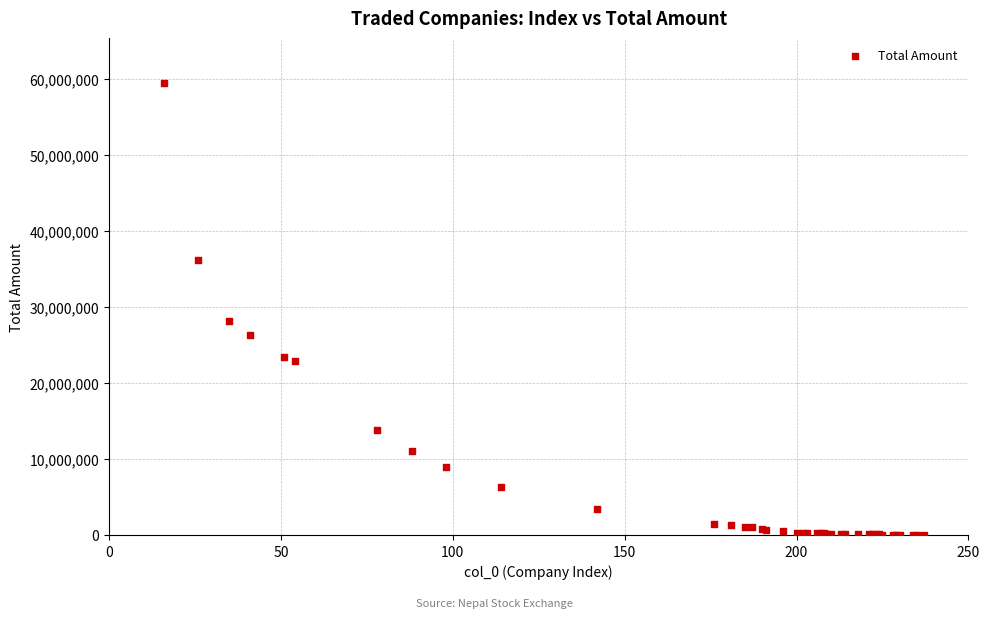

What Y value in the scatter plot is closest to 29750533?

28195359.1